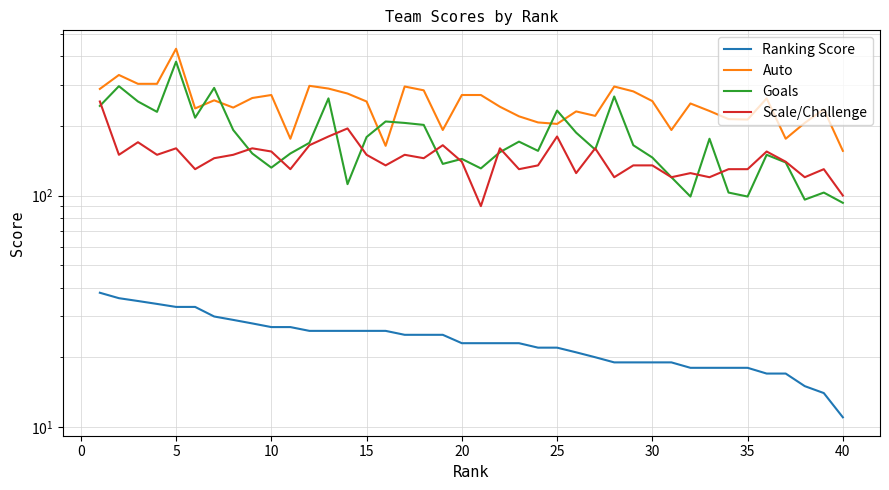

How many values in the Goals series are below 165?

20